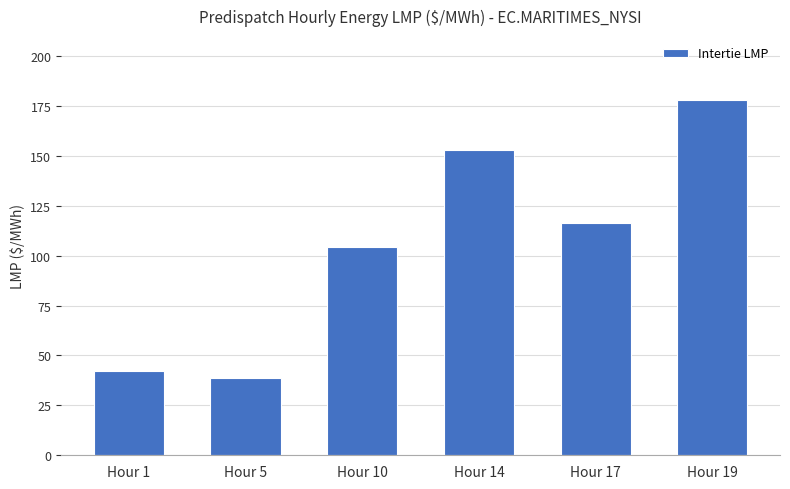

What is the maximum value shown in the chart?

178.1